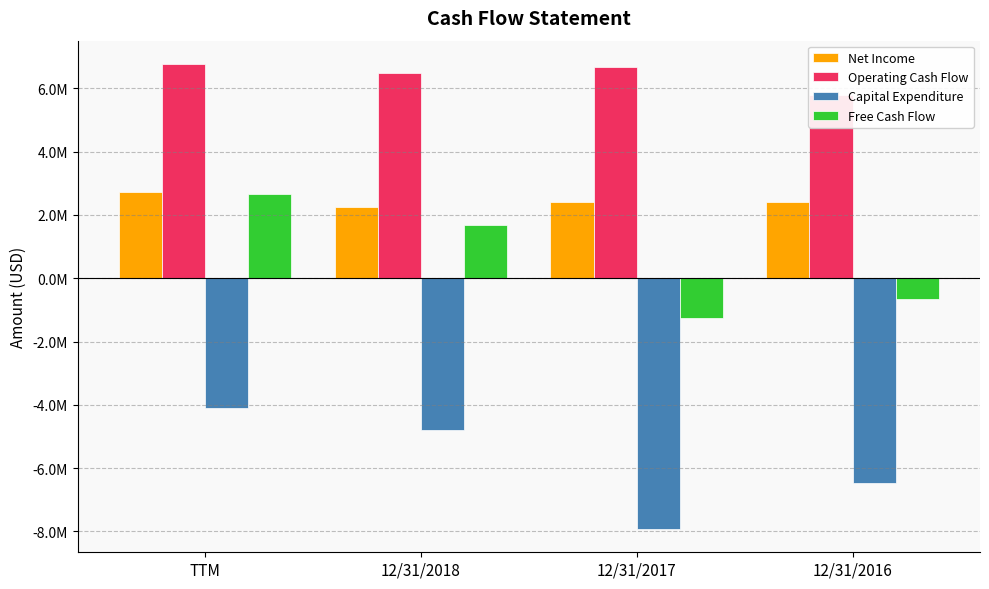

Where is Free Cash Flow nearest to the value 709500?

12/31/2018